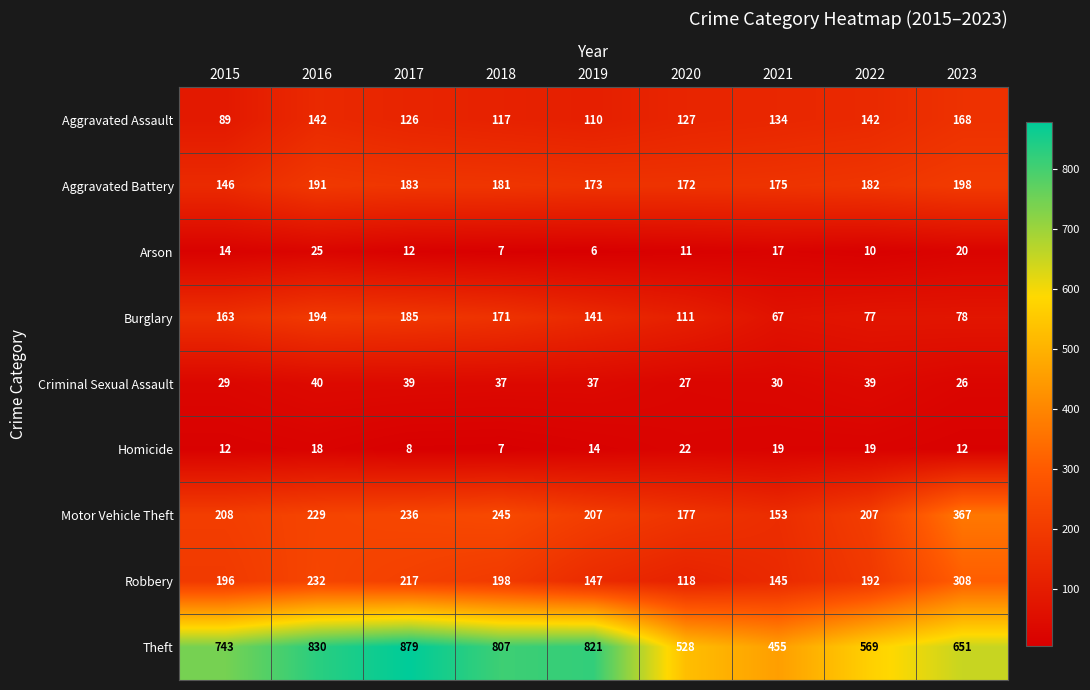

What is the difference between the maximum and second lowest values in the Arson series?

18